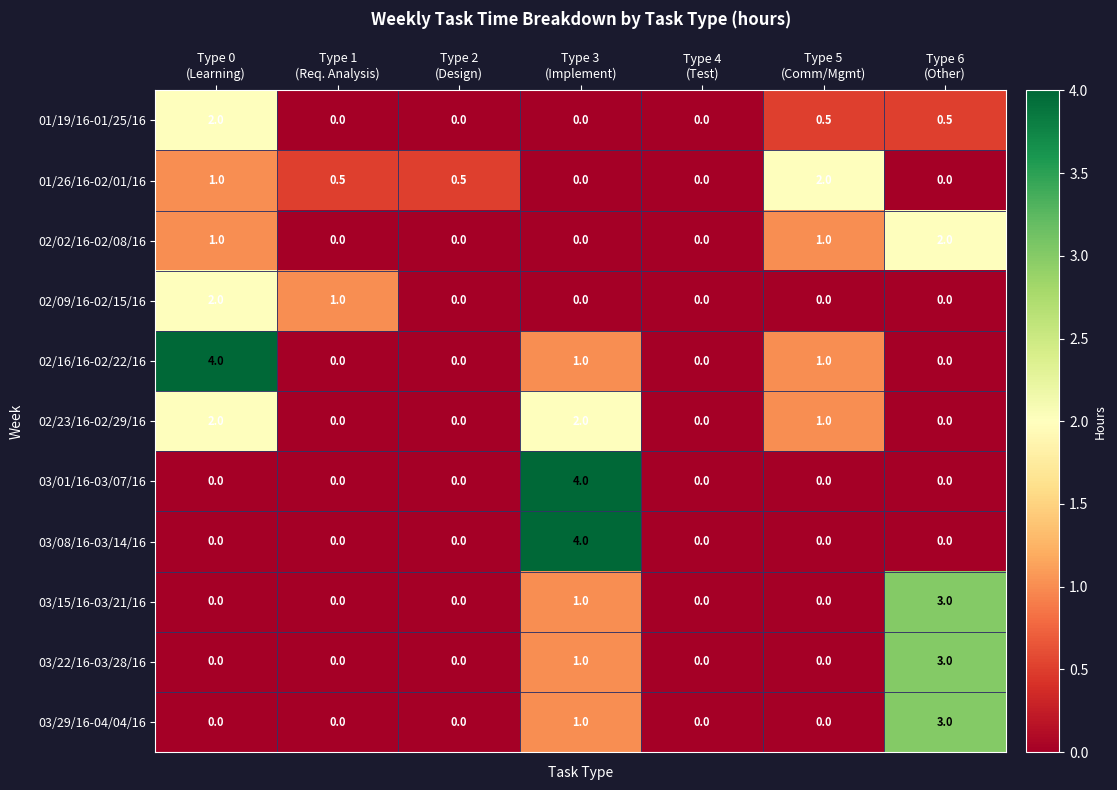

How many 03/22/16-03/28/16 values are between 0 and 1?

6